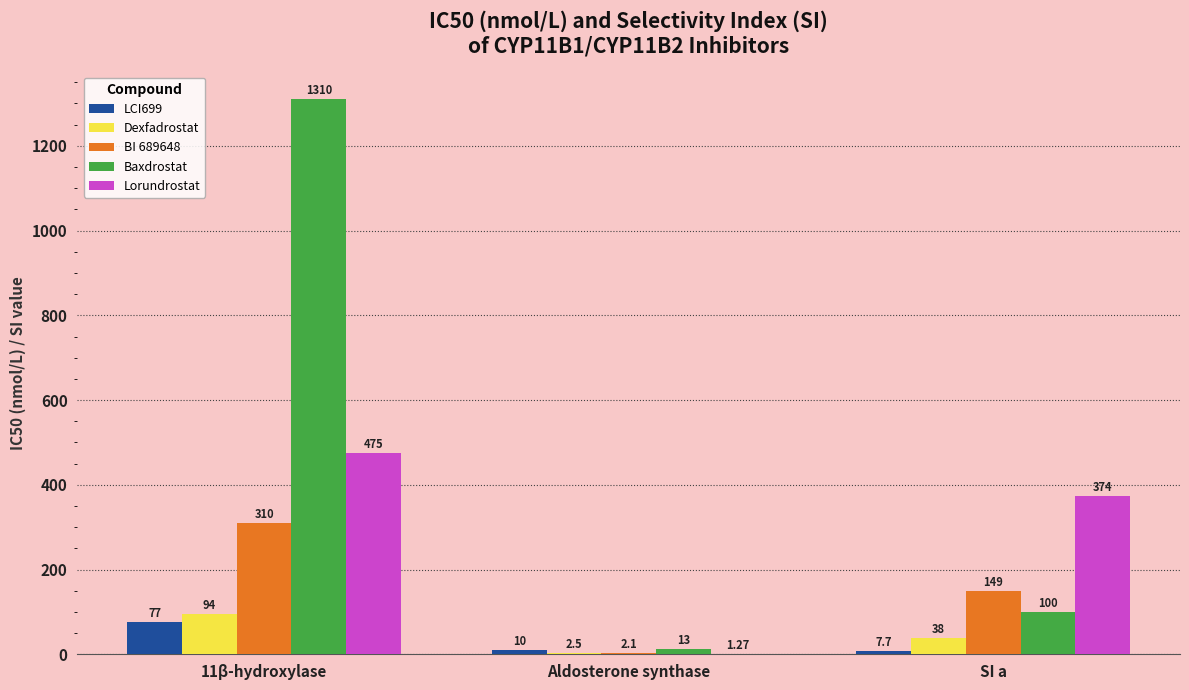

Which series has the largest total across all categories?

Baxdrostat